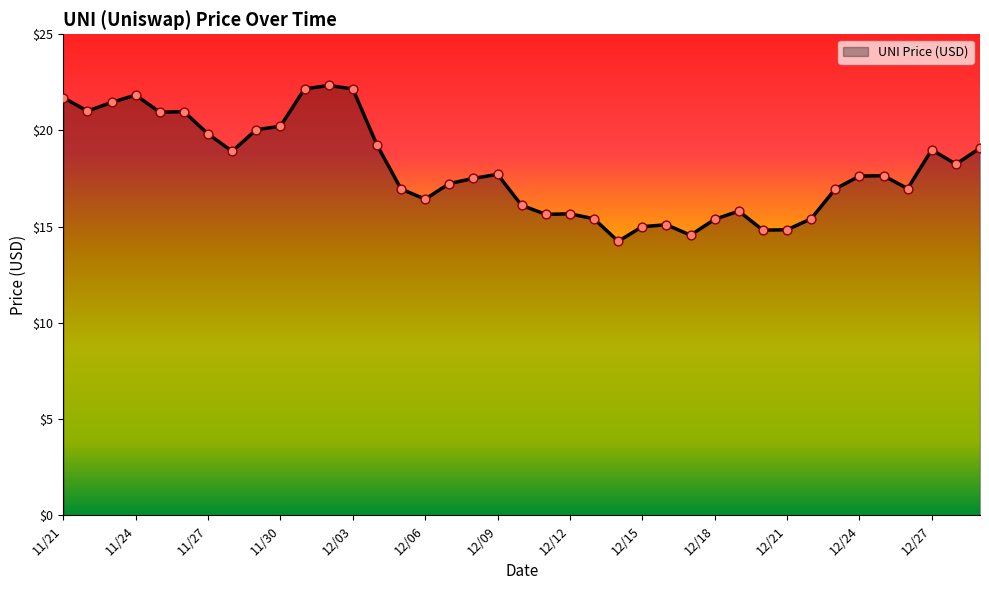

What is the minimum value shown in the chart?

14.2